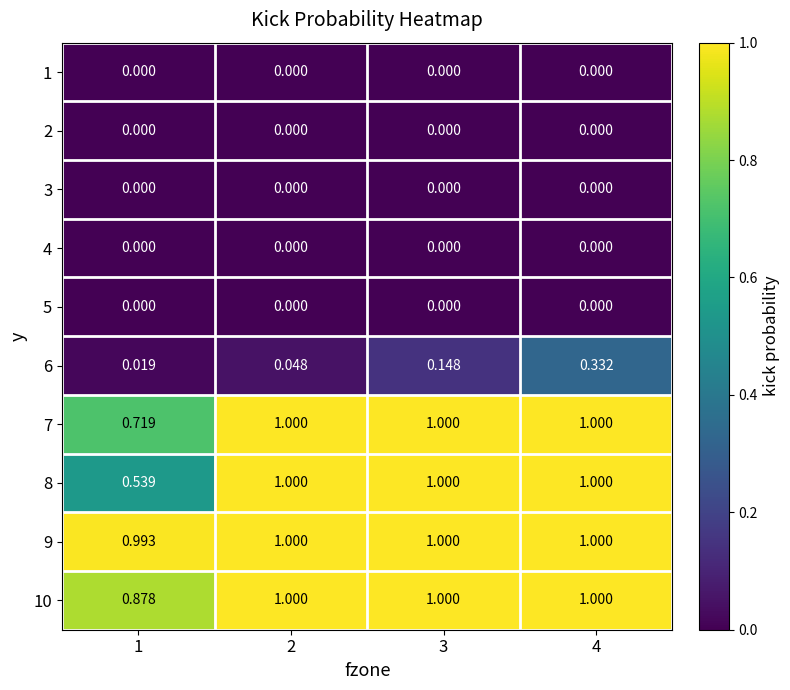

Is the value of 10 at 1 greater than the value of 5 at 1?

Yes